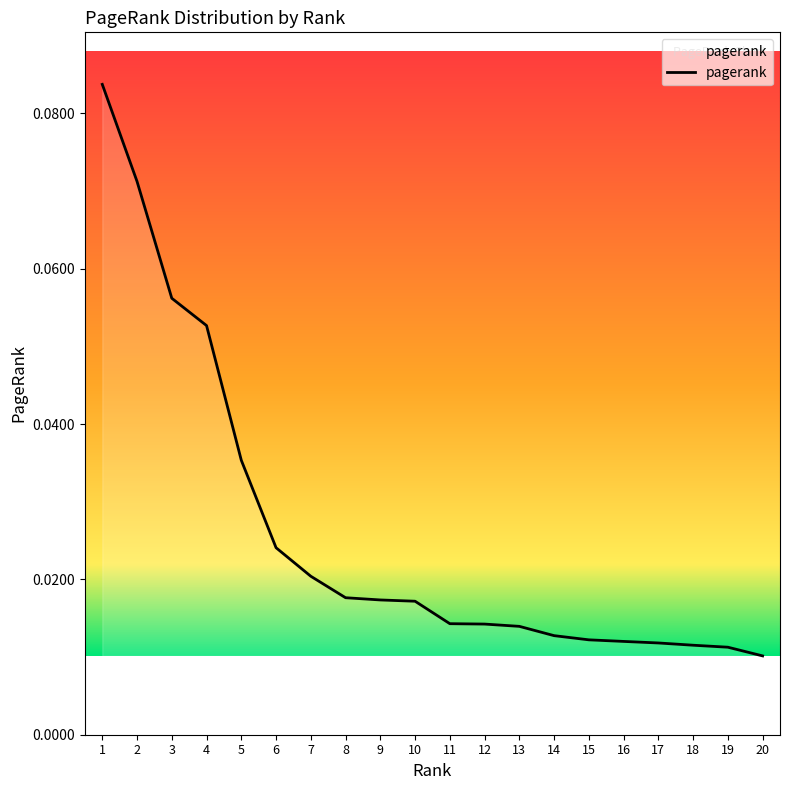

The value at 2 is 0.0. True or false?

False